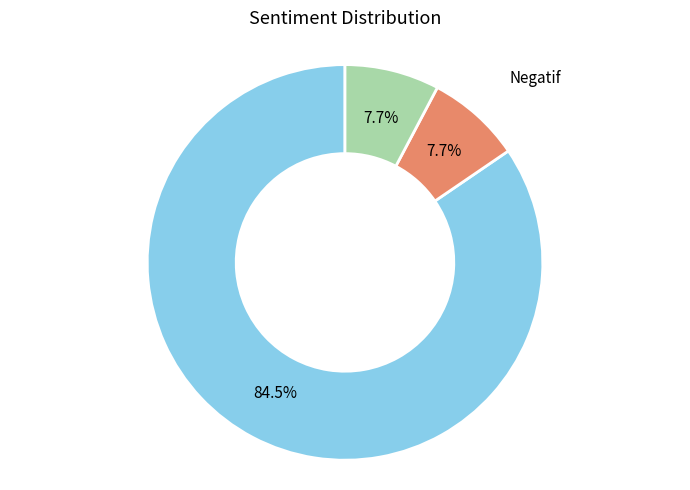

Which category has the biggest portion of the pie?

Positif